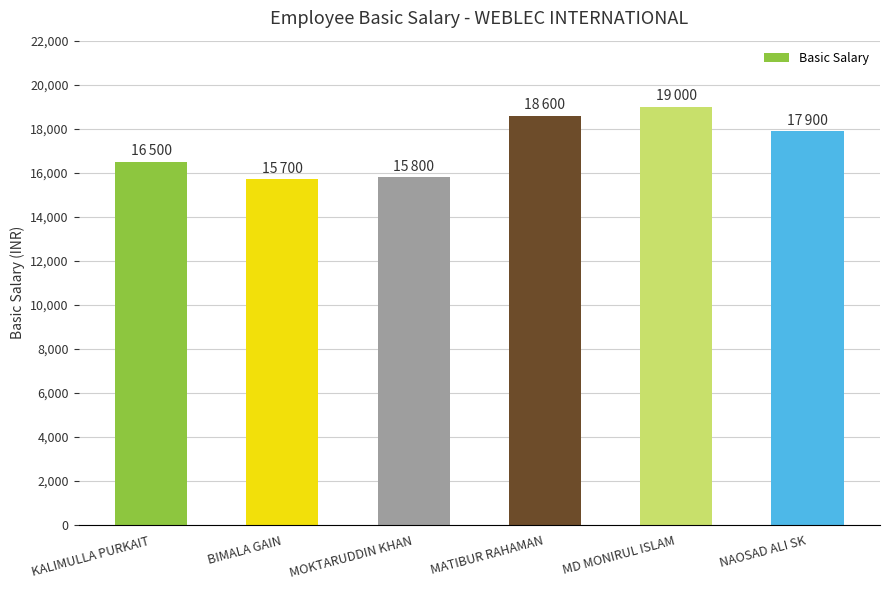

The value at BIMALA GAIN is 22712. True or false?

False